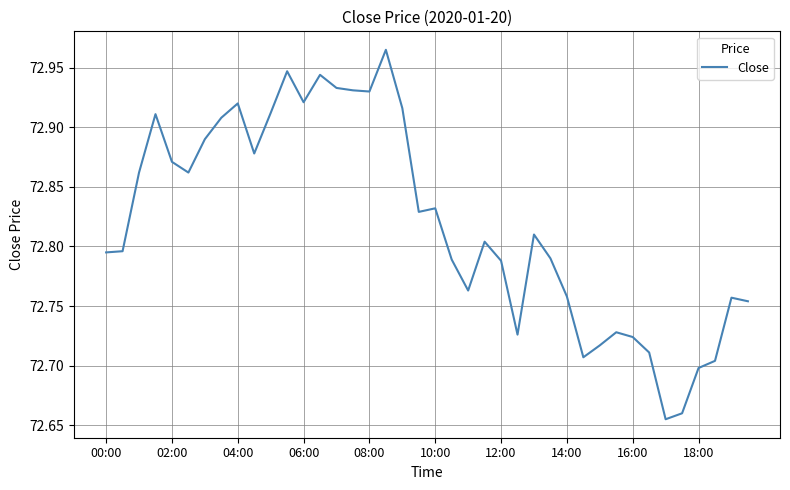

What is the difference between the maximum and minimum values?

0.3